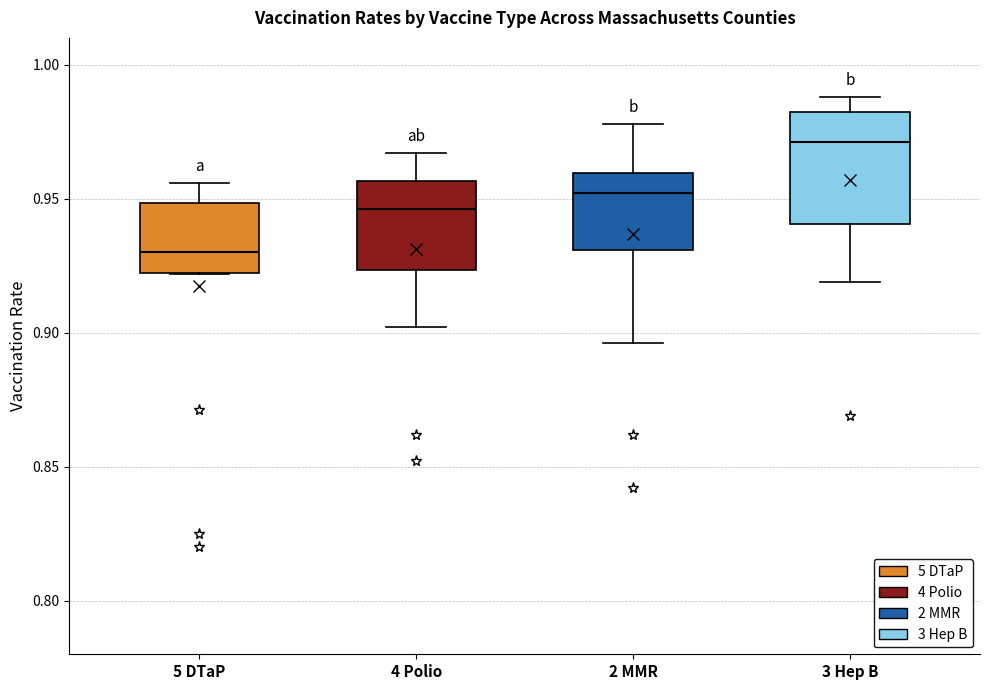

Reading left to right, read every box against the y-axis: the position of its median line, the range the box covers, and the ends of its whiskers. The values are not printed on the chart, so give them approximately, as read against the axis.

5 DTaP: median 0.930, box 0.920 to 0.950, whiskers 0.920 to 0.955
4 Polio: median 0.945, box 0.925 to 0.955, whiskers 0.900 to 0.965
2 MMR: median 0.950, box 0.930 to 0.960, whiskers 0.895 to 0.980
3 Hep B: median 0.970, box 0.940 to 0.980, whiskers 0.920 to 0.990